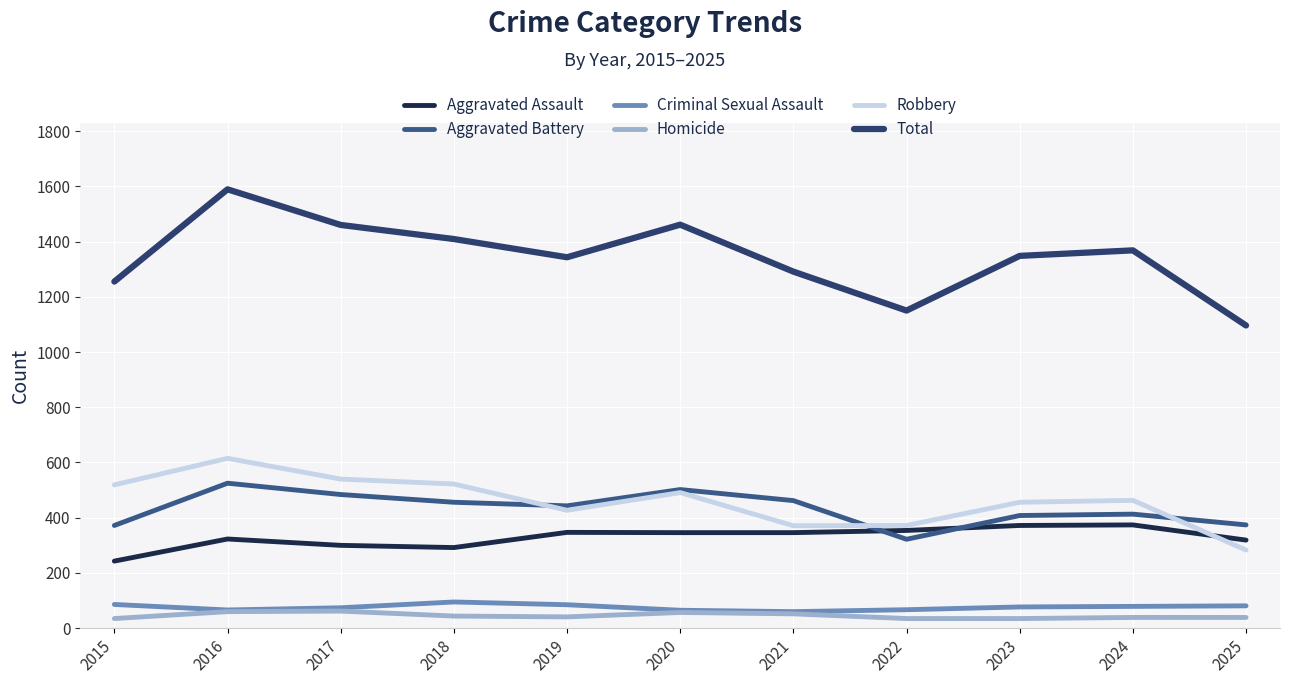

At which label does Criminal Sexual Assault reach its minimum?

2021